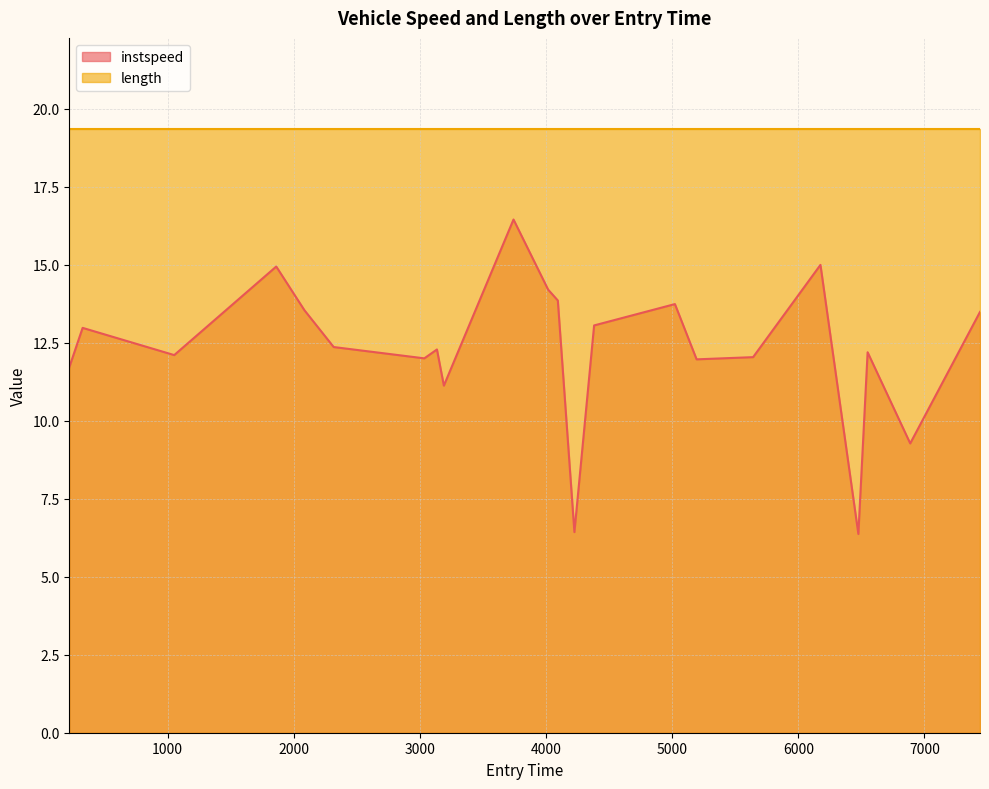

Rank the categories by value from lowest to highest.

6476.312545191477, 4225.236219166505, 6887.347110995456, 3190.3962982059425, 221.8688300071448, 5193.935365461166, 3035.4877435480994, 5641.874980884636, 1052.8229495221683, 6549.675900536423, 3135.470872625725, 2316.8127369064005, 326.63468793819465, 4381.530268165347, 7440.620380834401, 2084.68168303685, 5022.043022055375, 4093.777850922124, 4017.0110002296406, 1861.5558616042688, 6175.79112652888, 3742.5260510480252